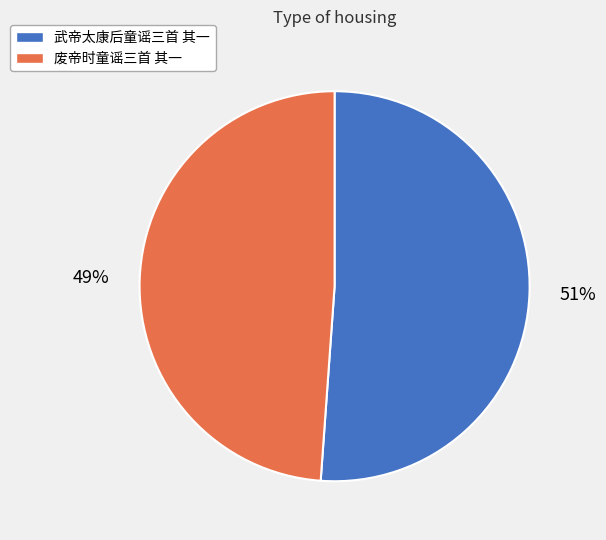

To the nearest percent, what is the combined percentage of 废帝时童谣三首 其一 and 武帝太康后童谣三首 其一?

100%